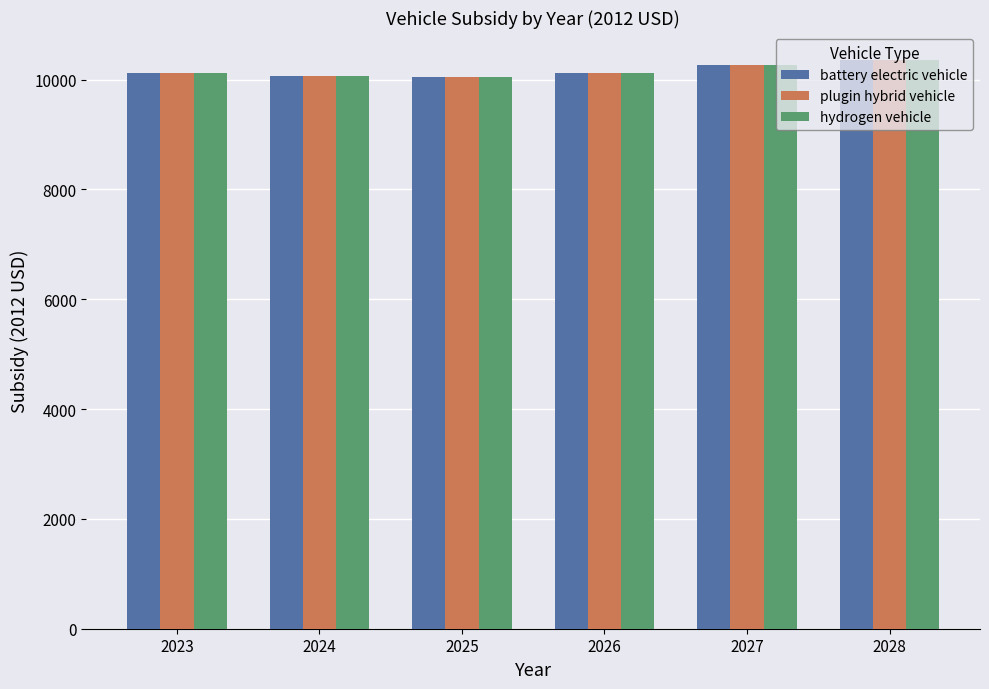

What is the difference between the battery electric vehicle values at 2024 and 2025?

9.0